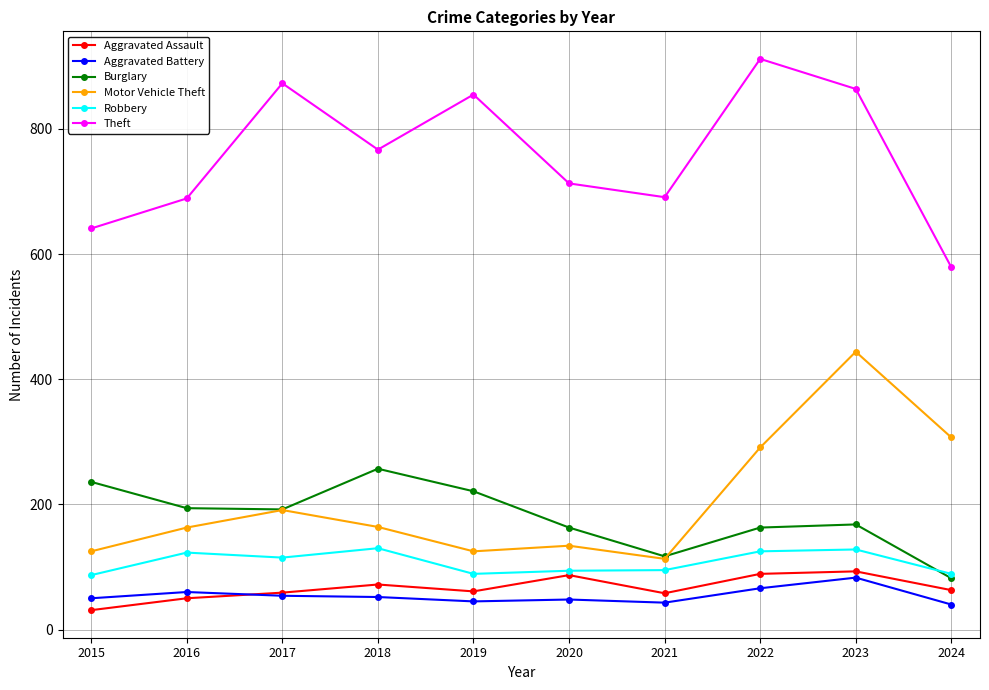

Does the chart display data point markers on the line(s)?

Yes